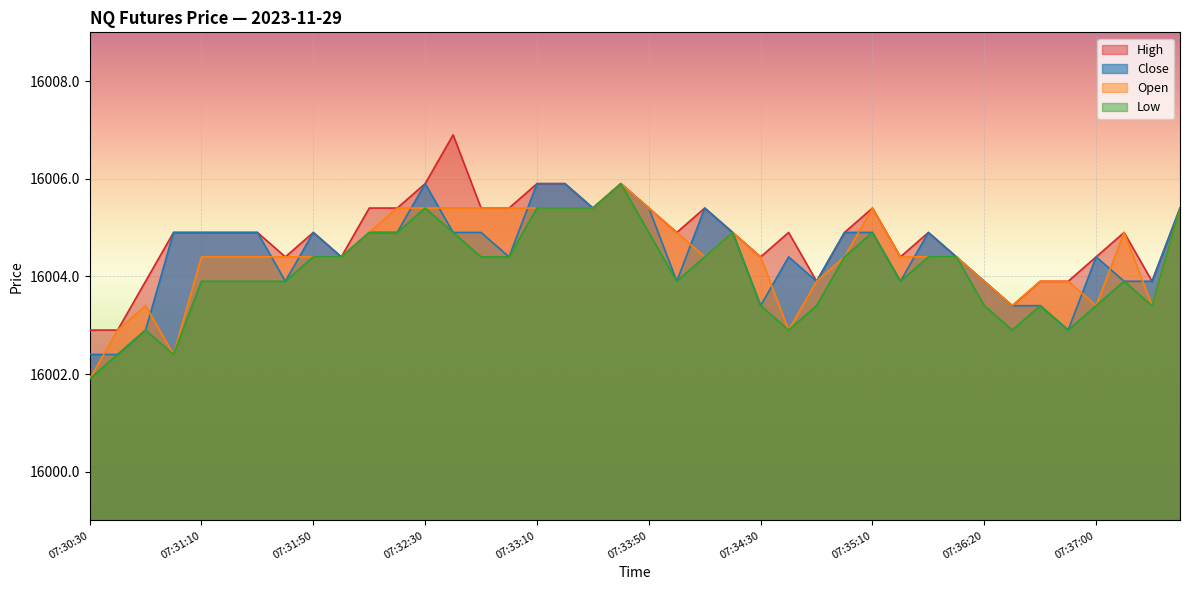

True or false: Open and High intersect in this chart.

False